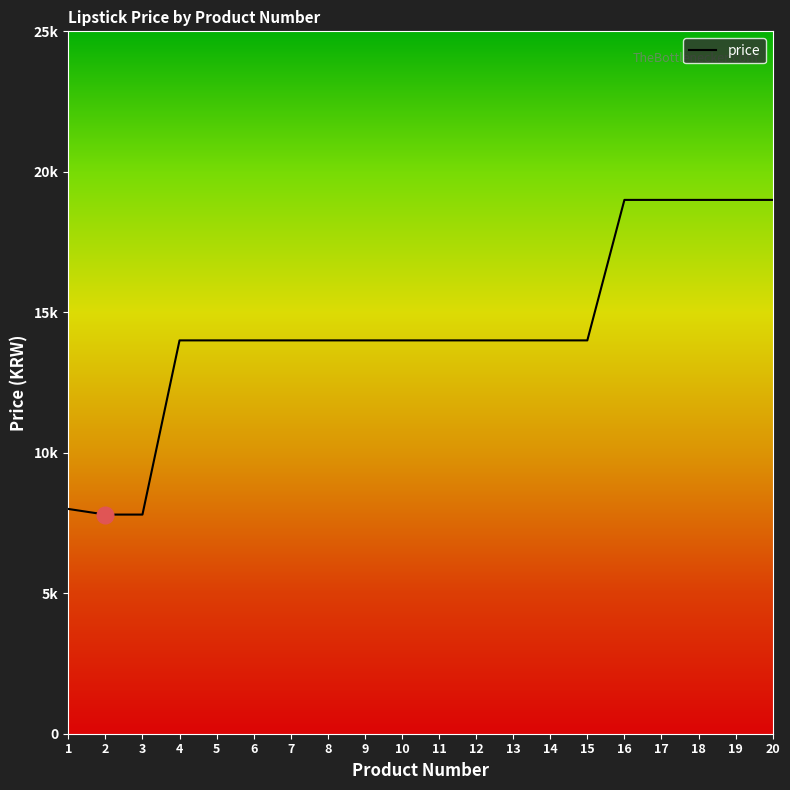

The value at 14 is 19191. True or false?

False